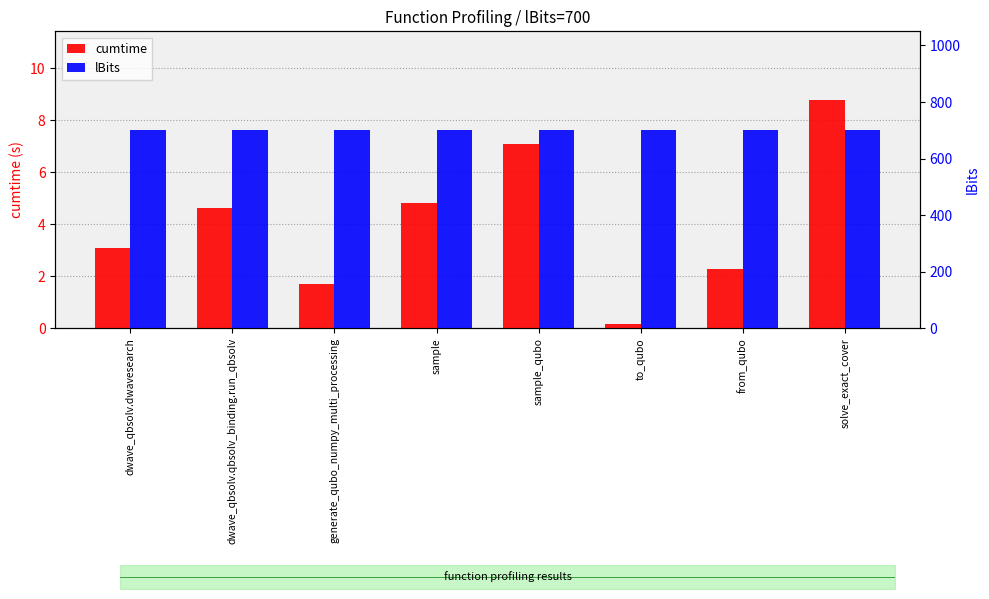

What is the highest value of the lBits series?

700.0